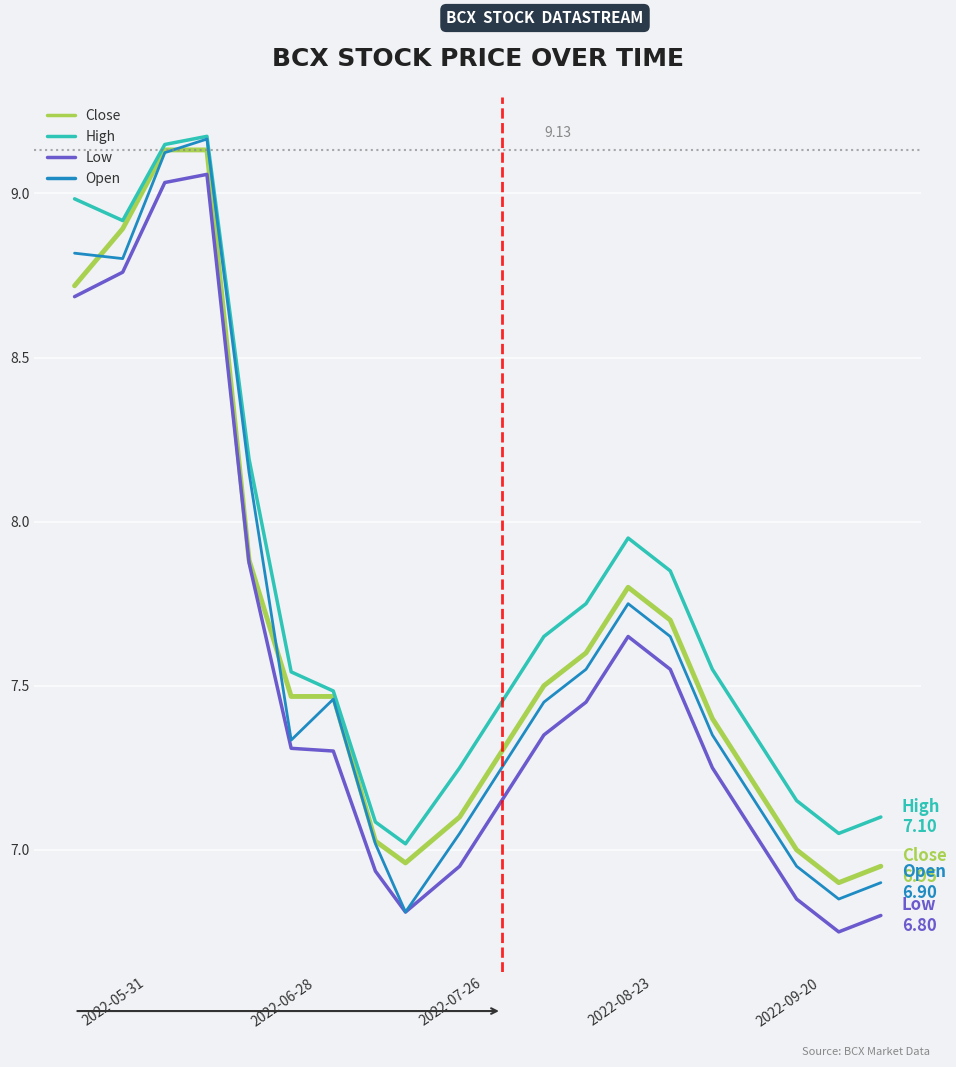

Which series has the largest total across all categories?

High